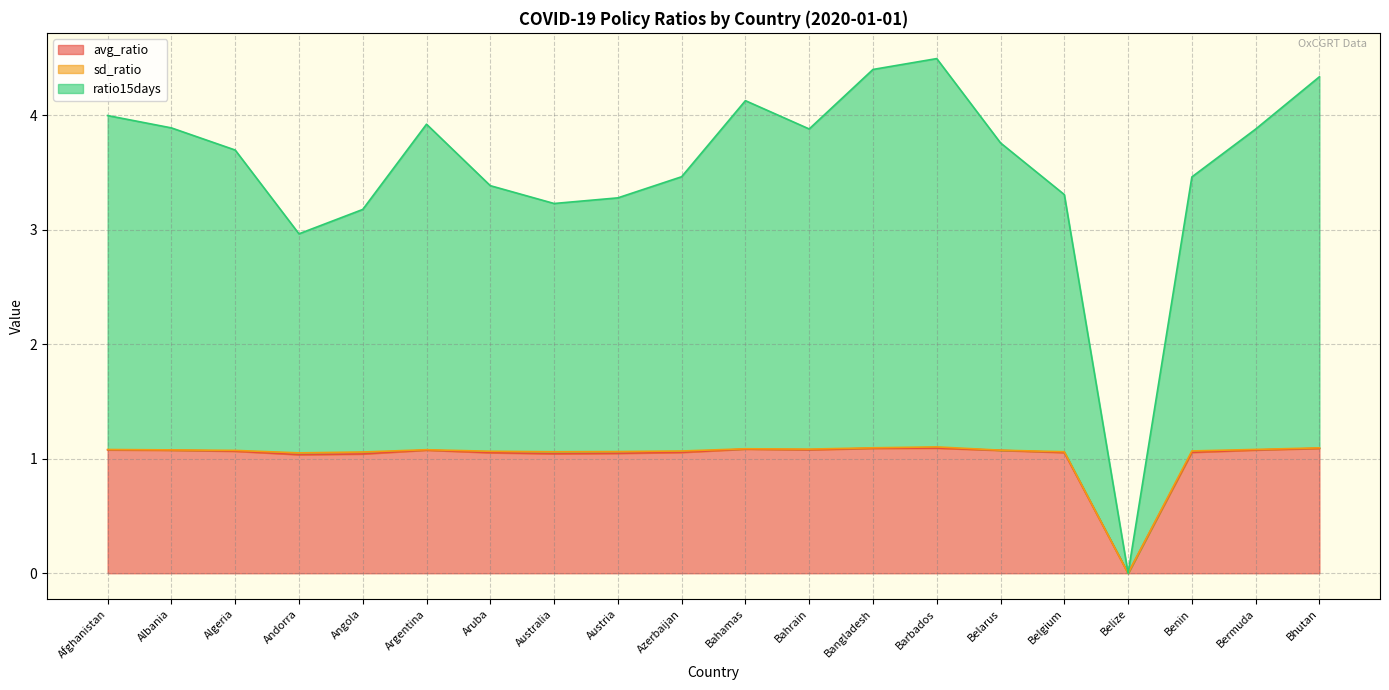

What is the sum of the ratio15days values at Austria and Bangladesh?

7.7